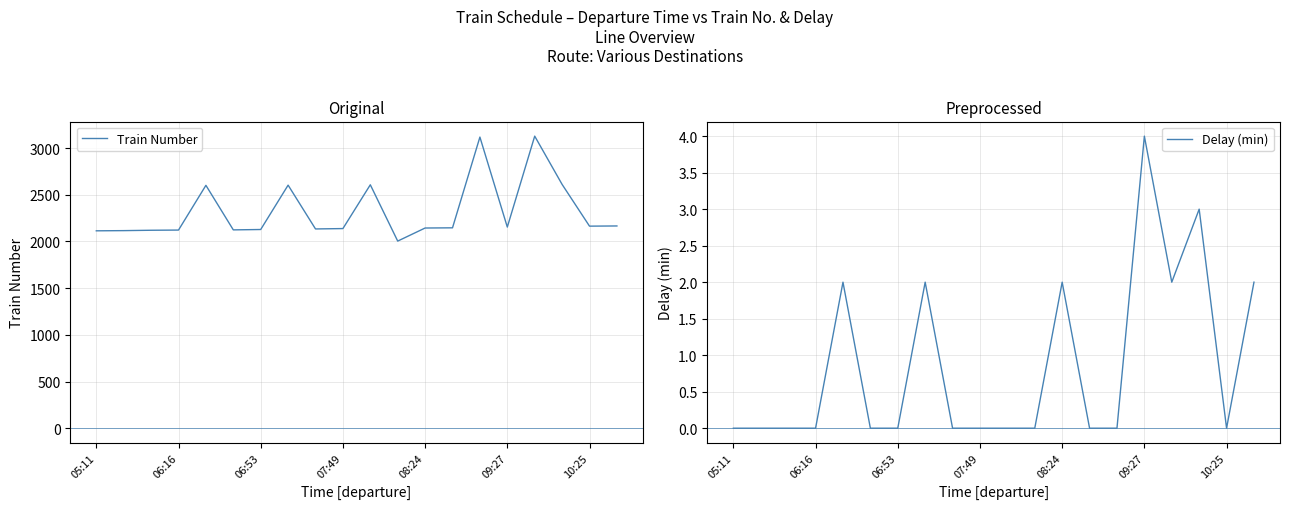

Which category has the highest value in the Delay (min) series?

09:27